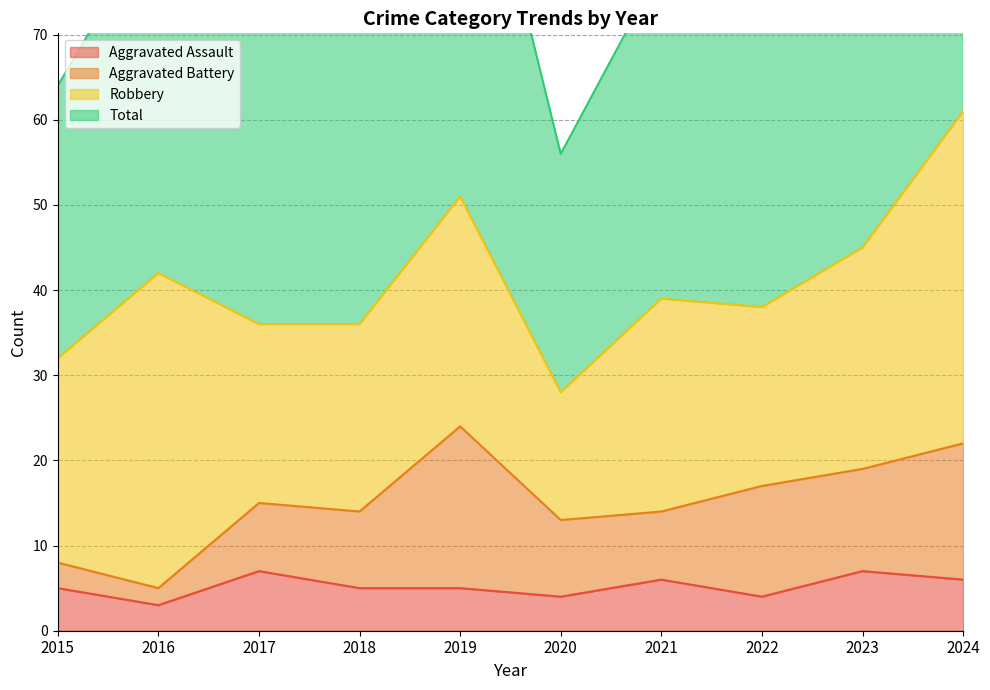

At which category does the chart reach its peak across all series?

2024